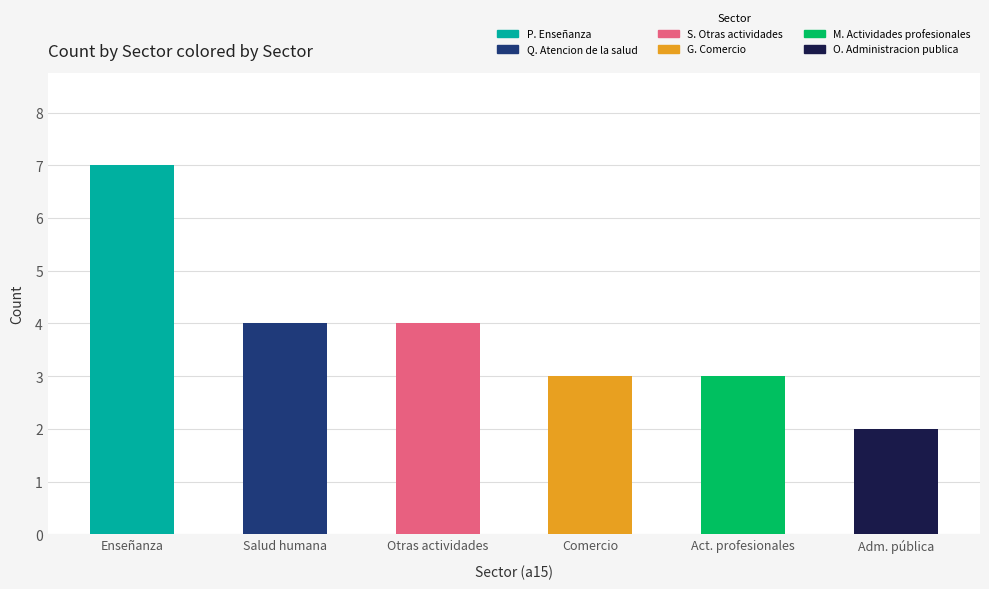

What is the ratio of the value at Otras actividades to the value at Act. profesionales?

1.3